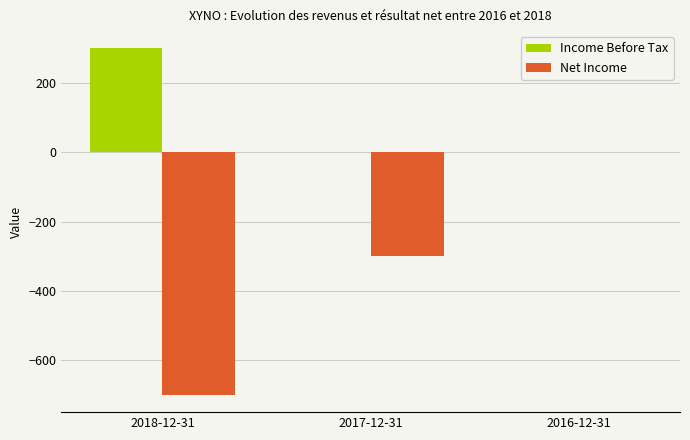

Reading left to right, transcribe all the data shown in this chart.

Income Before Tax: 2018-12-31=300	2017-12-31=0	2016-12-31=0
Net Income: 2018-12-31=-700	2017-12-31=-300	2016-12-31=0